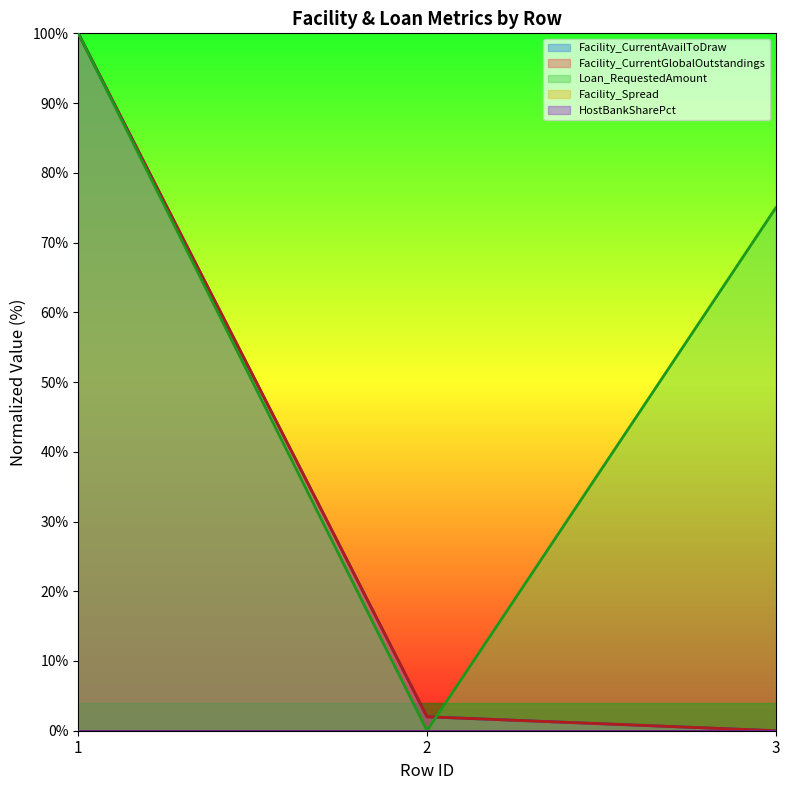

How many categories are shown in the chart?

3